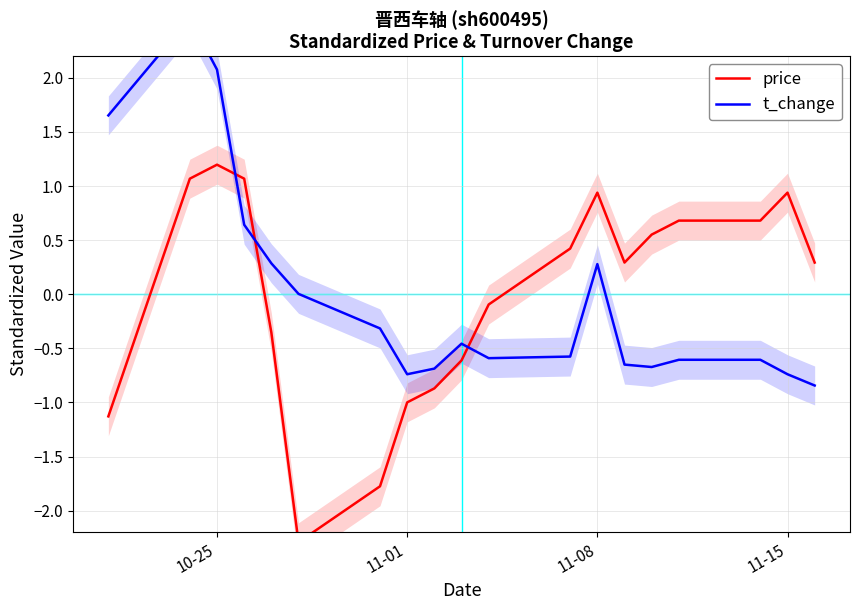

Rank the series by their maximum value, from lowest to highest.

price, t_change